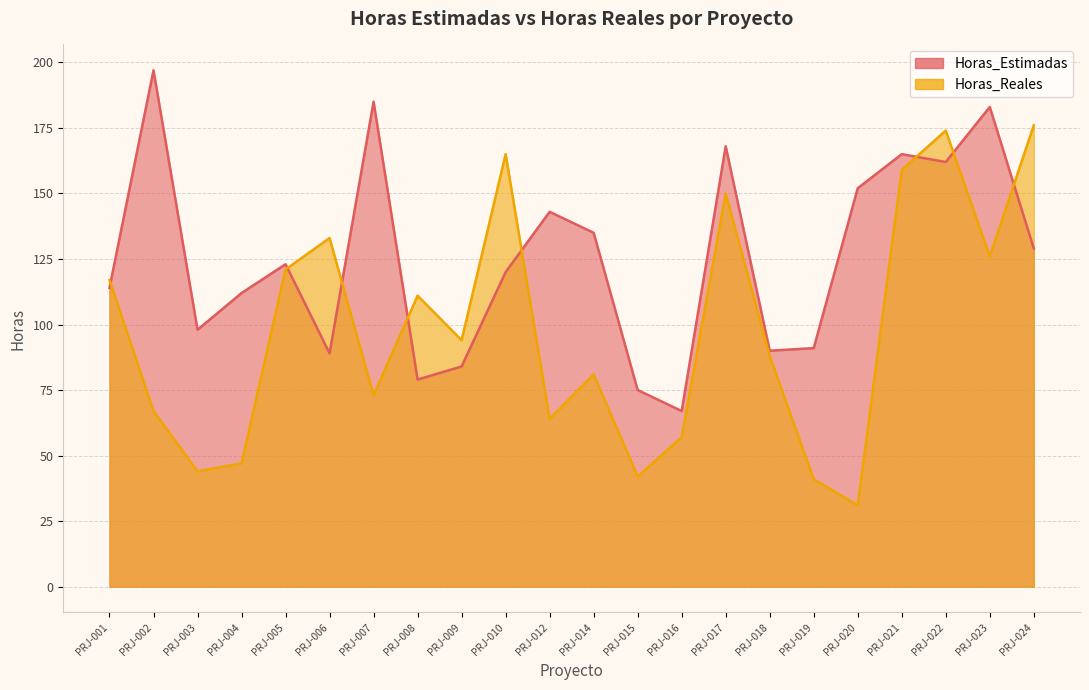

True or false: Horas_Estimadas has a value of 129 at PRJ-024.

True